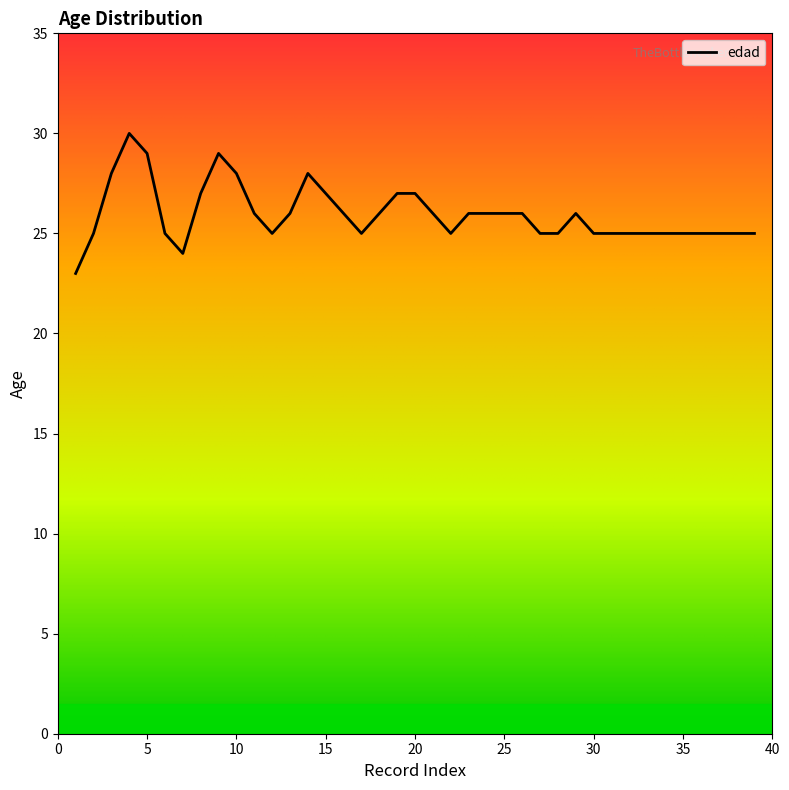

What is the maximum value shown in the chart?

30